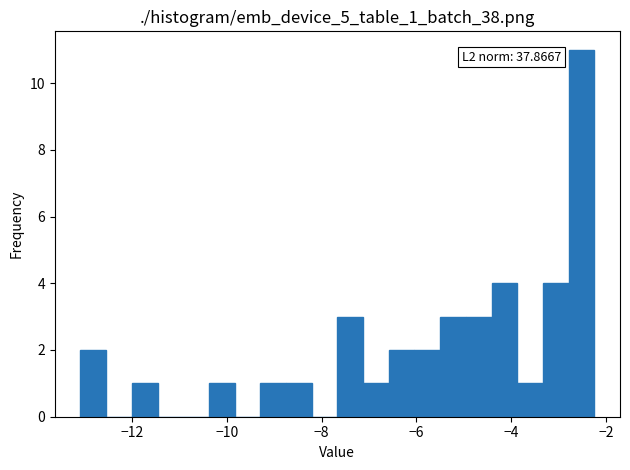

Read against the x-axis, roughly where is the centre of the tallest bar?

-2.6